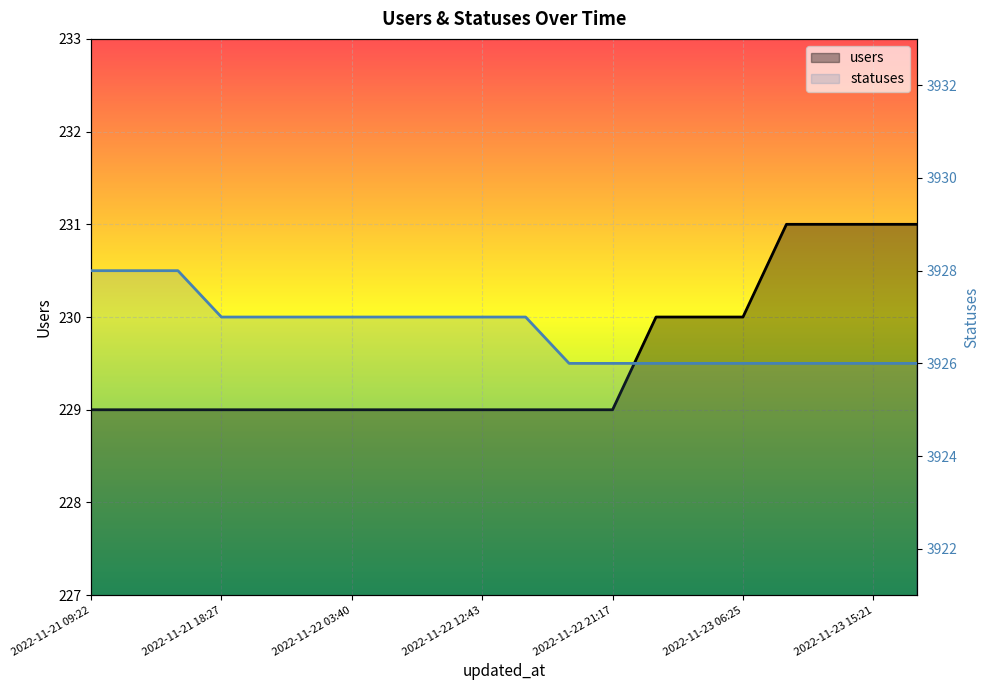

How many series are shown in this chart?

2